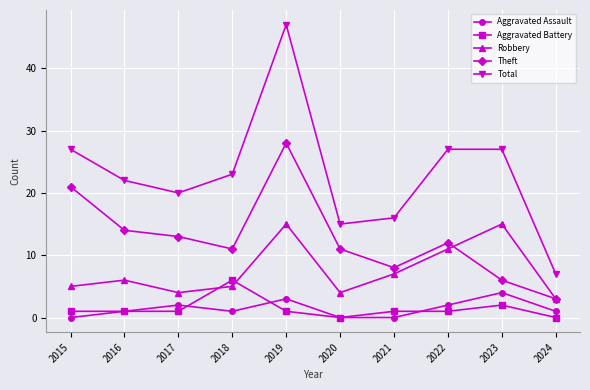

True or false: Aggravated Battery and Theft intersect in this chart.

False